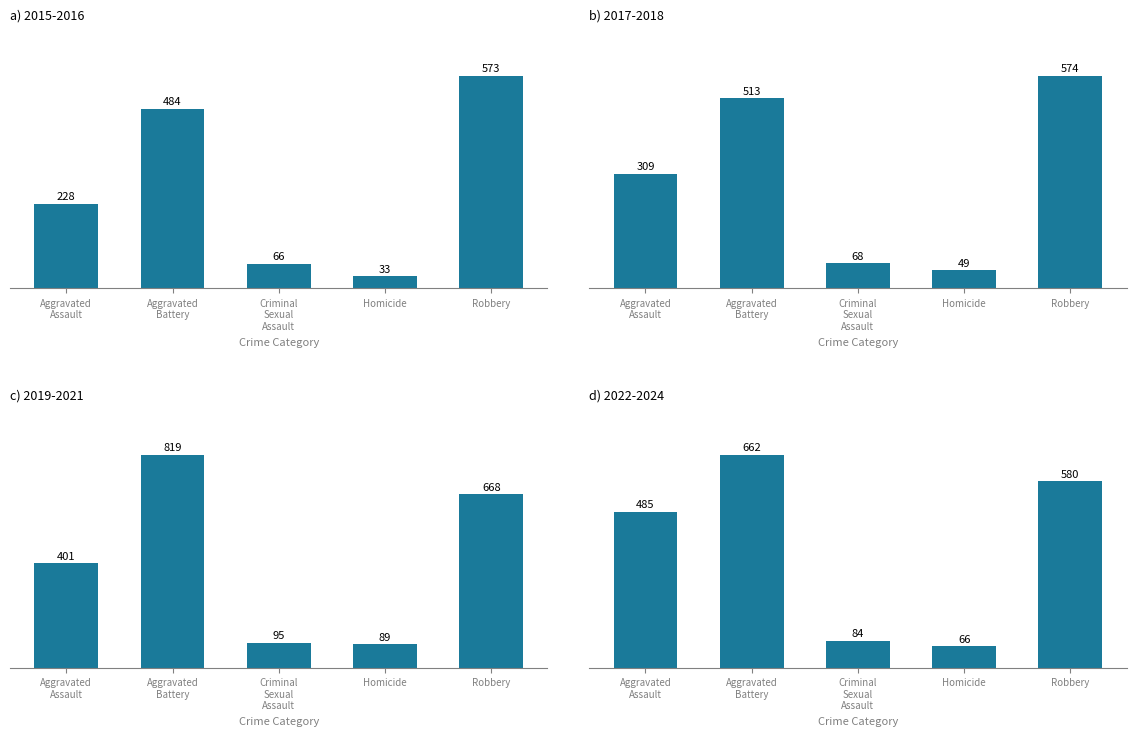

At which label is c) 2019-2021 closest to 454?

Aggravated
Assault